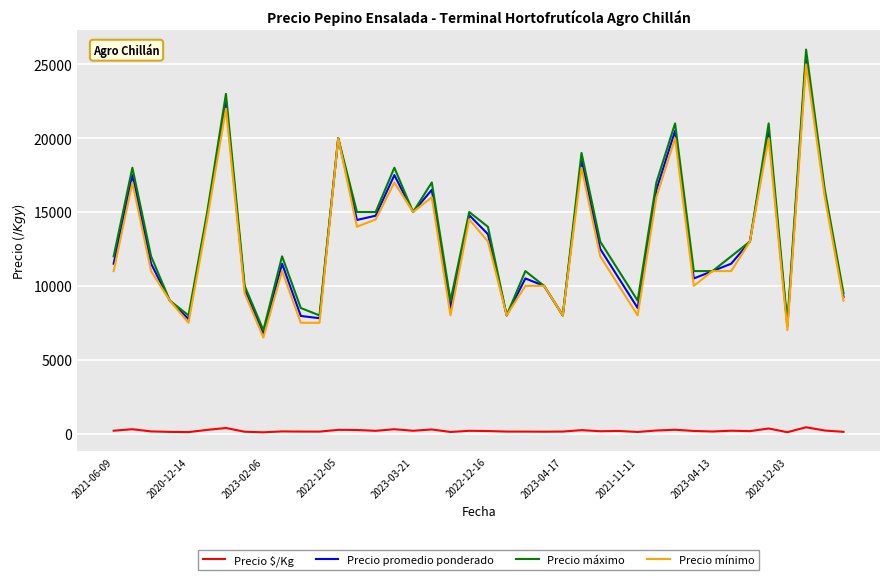

What is the maximum value for Precio máximo?

26000